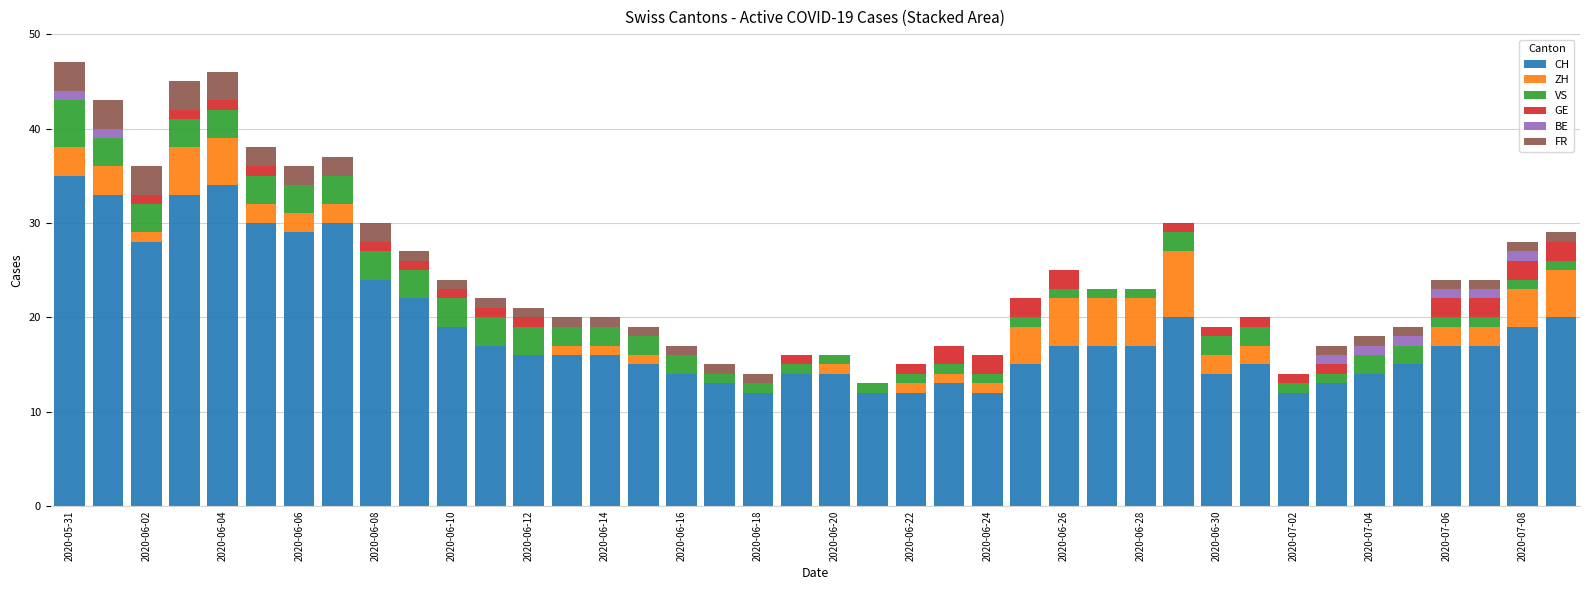

What are all the series names shown in the legend?

CH, ZH, VS, GE, BE, FR